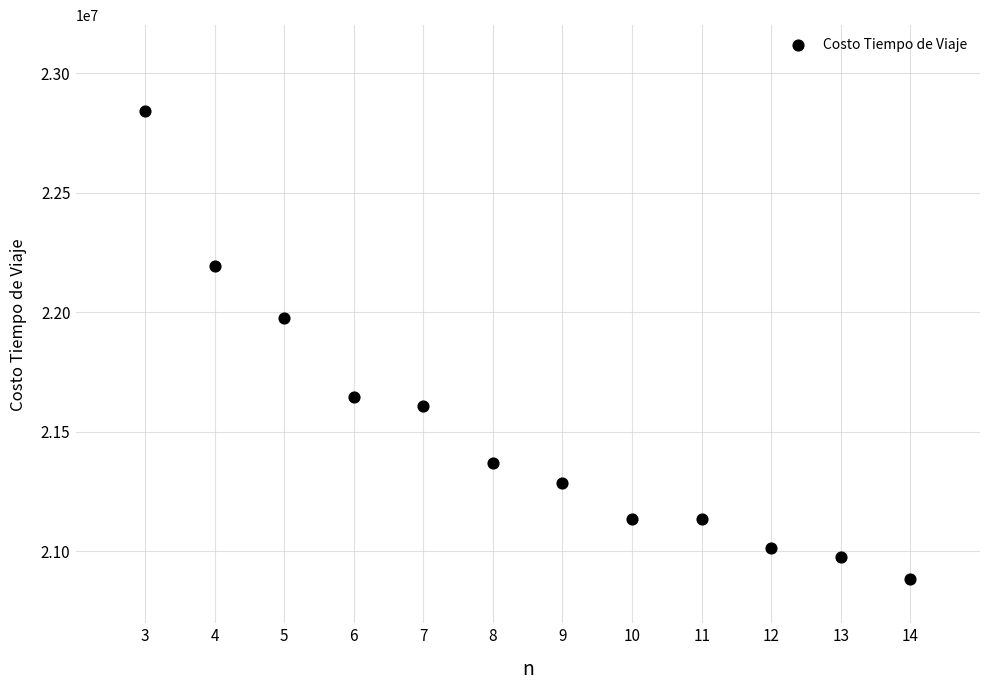

What is the range of Y values (max minus min)?

1954632.0